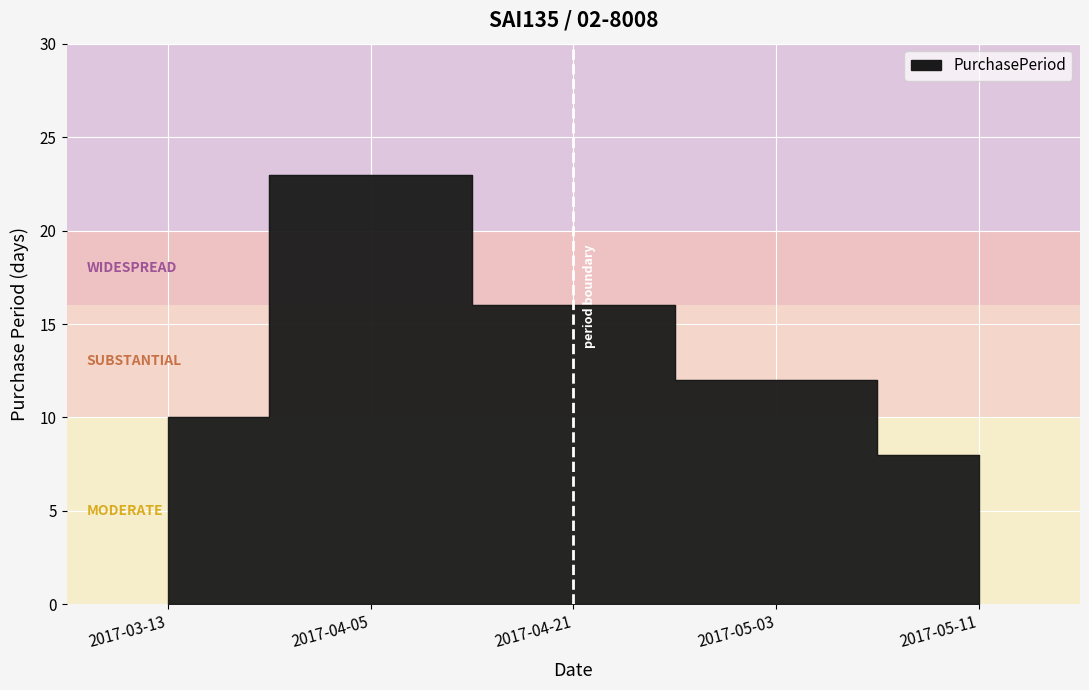

What is the average value?

14